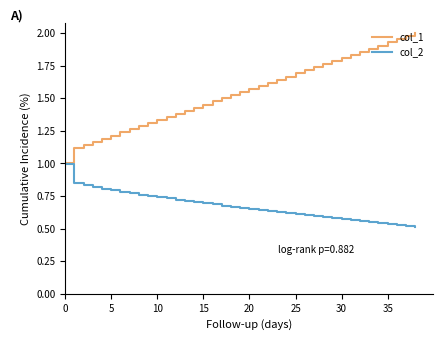

Which series has the largest total across all categories?

col_1